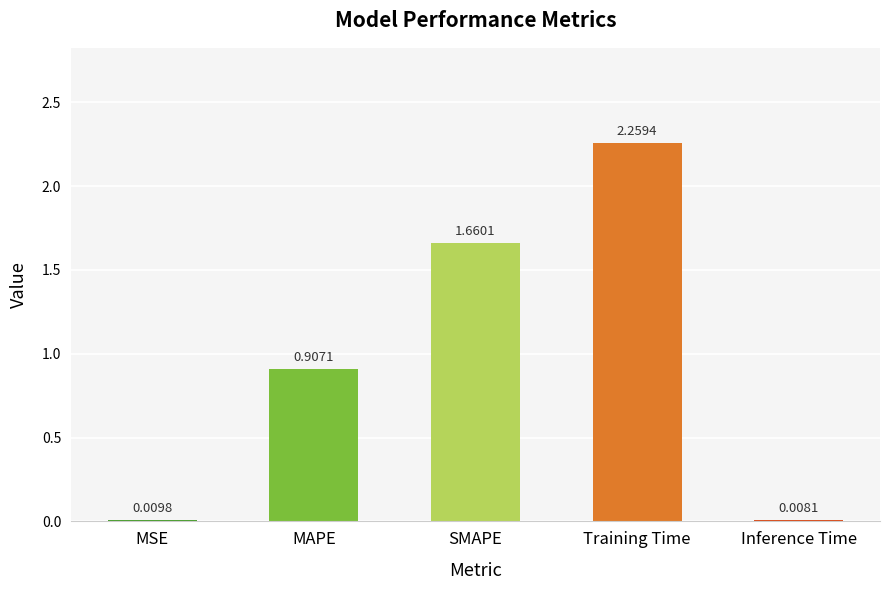

Which label corresponds to the largest value in the chart?

Training Time